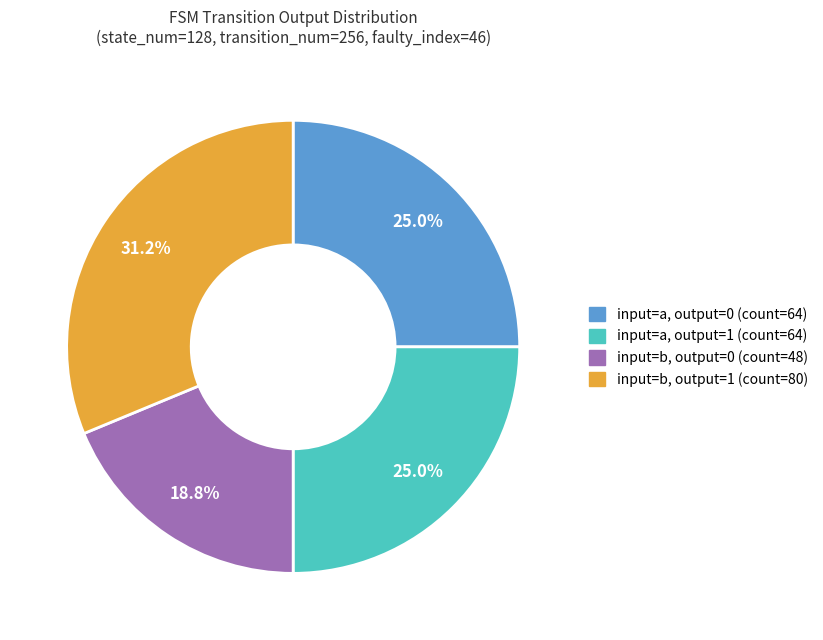

Approximately how many times larger is the value at input=a, output=1 (count=64) compared to input=a, output=0 (count=64)?

1.0